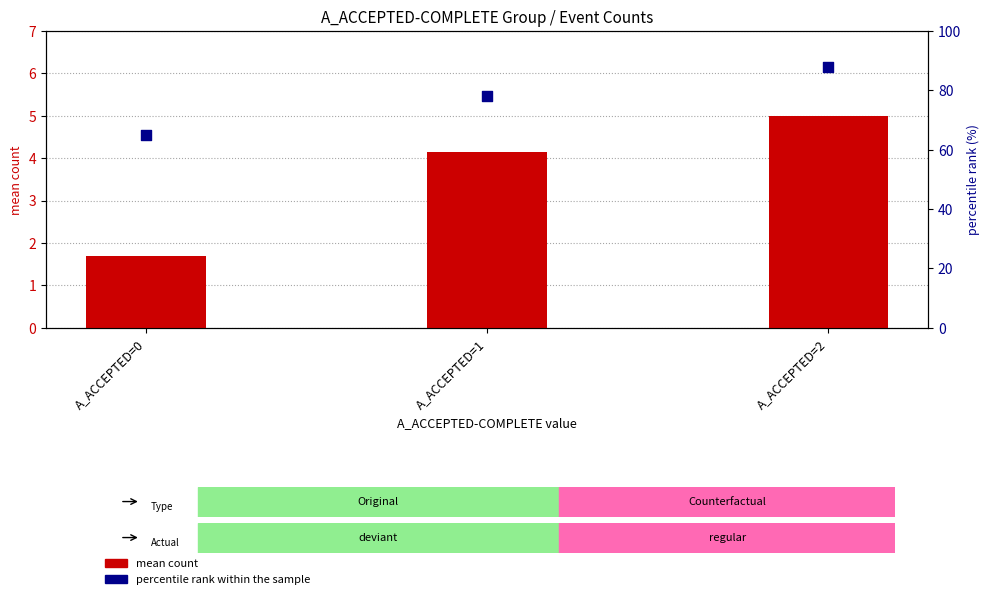

Which series reaches the minimum Y coordinate?

W_Completeren aanvraag-COMPLETE (mean count)